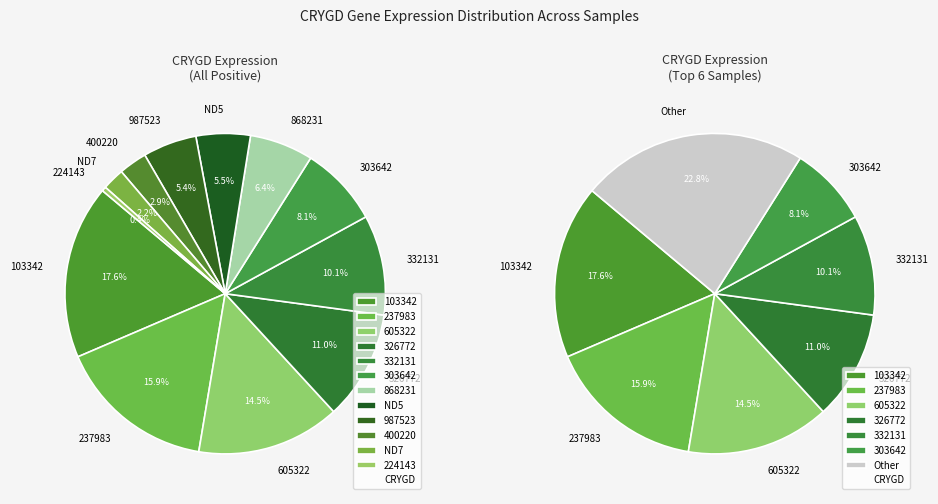

Is the sum of 332131 and 605322 greater than half?

No